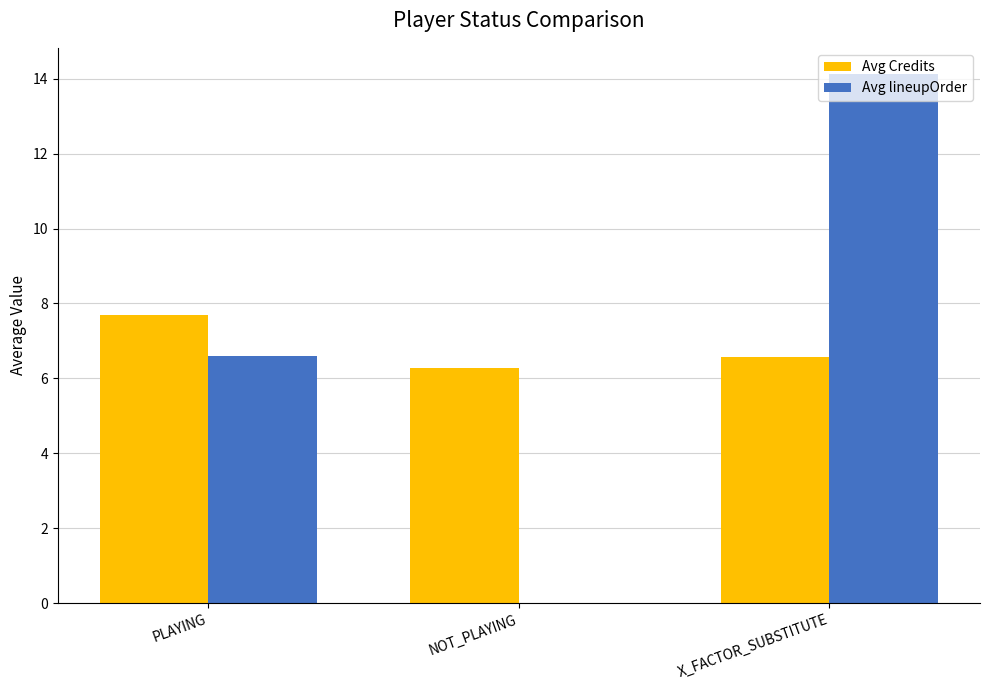

What is the maximum value for Avg lineupOrder?

14.1